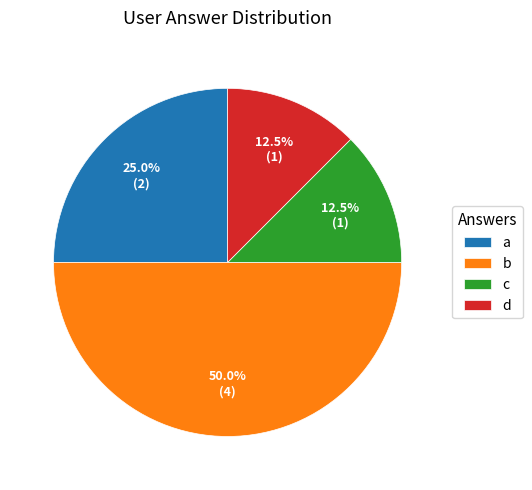

What is the largest slice in the pie chart?

b